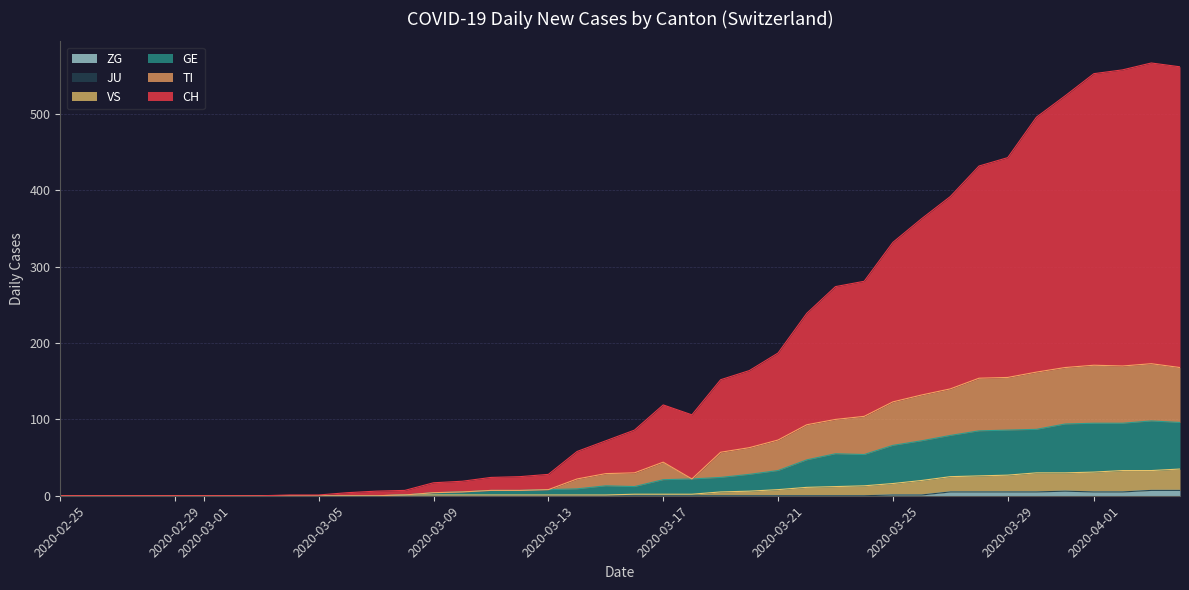

What is the greatest value displayed?

567